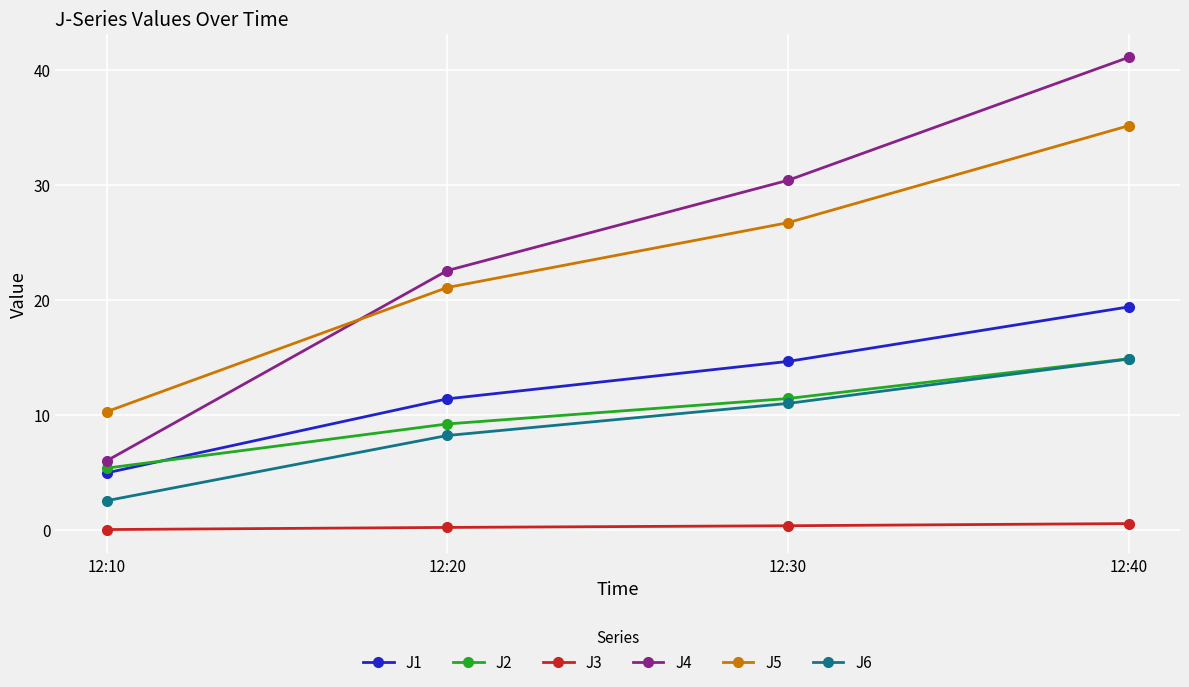

Is it true that J6 equals 14.8 at 12:40?

True